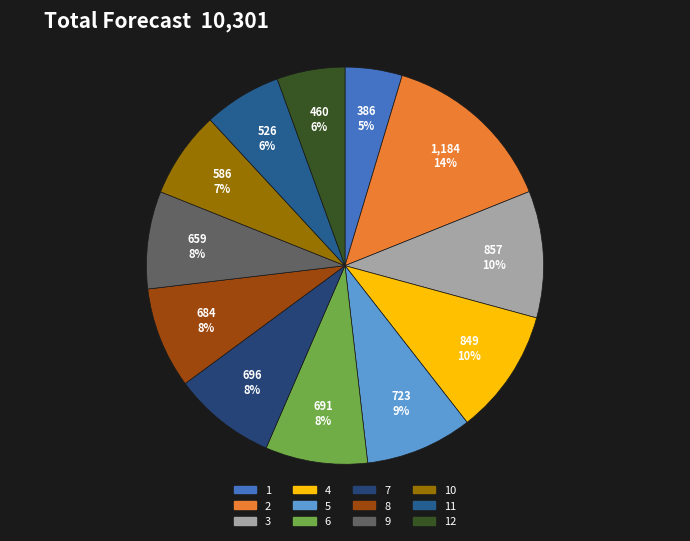

How many slices are in this pie chart?

12